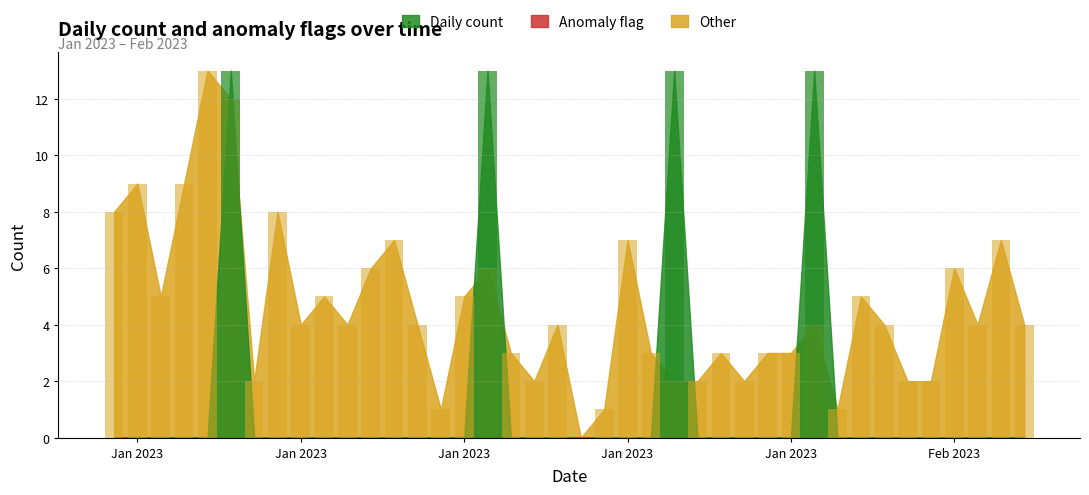

What position from the right is 2023-01-01?

40